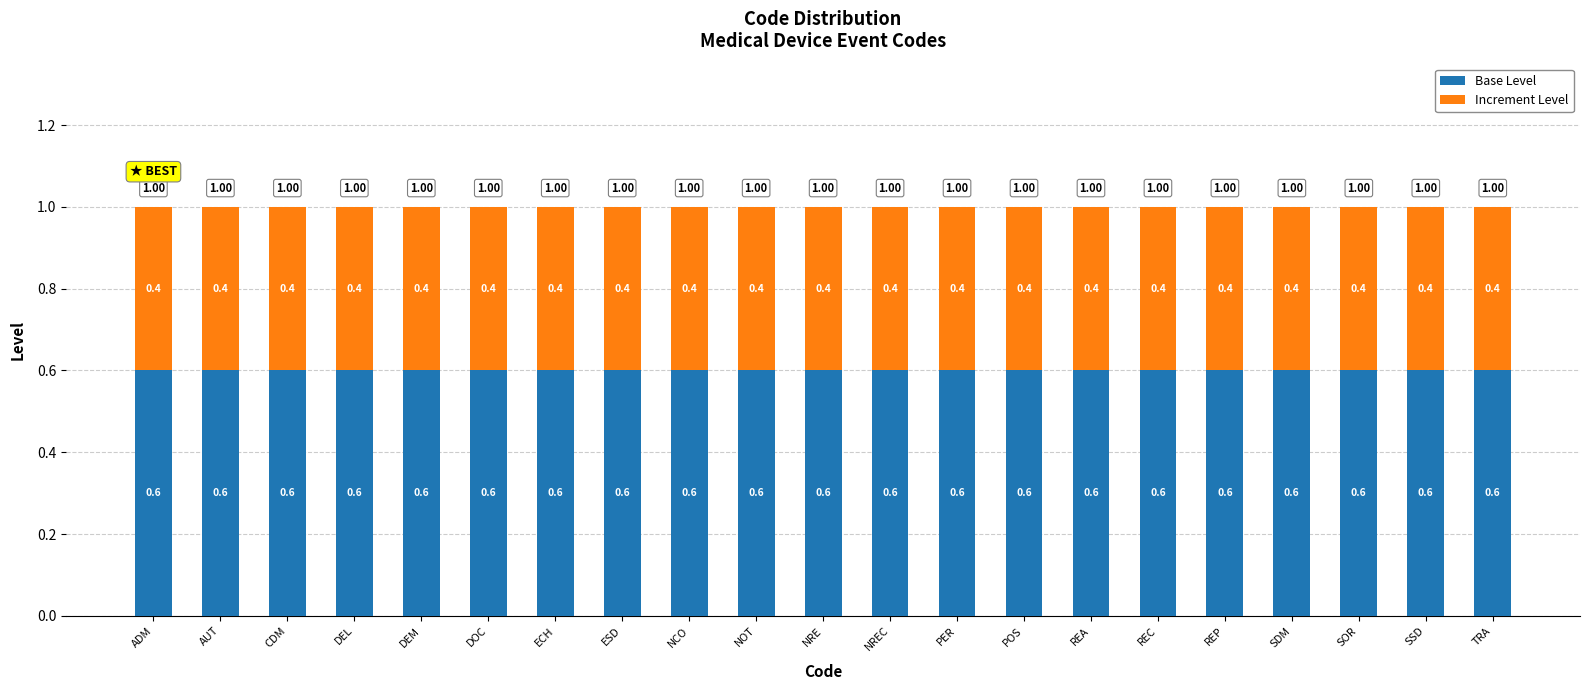

What is the total value across all series at SSD?

1.0